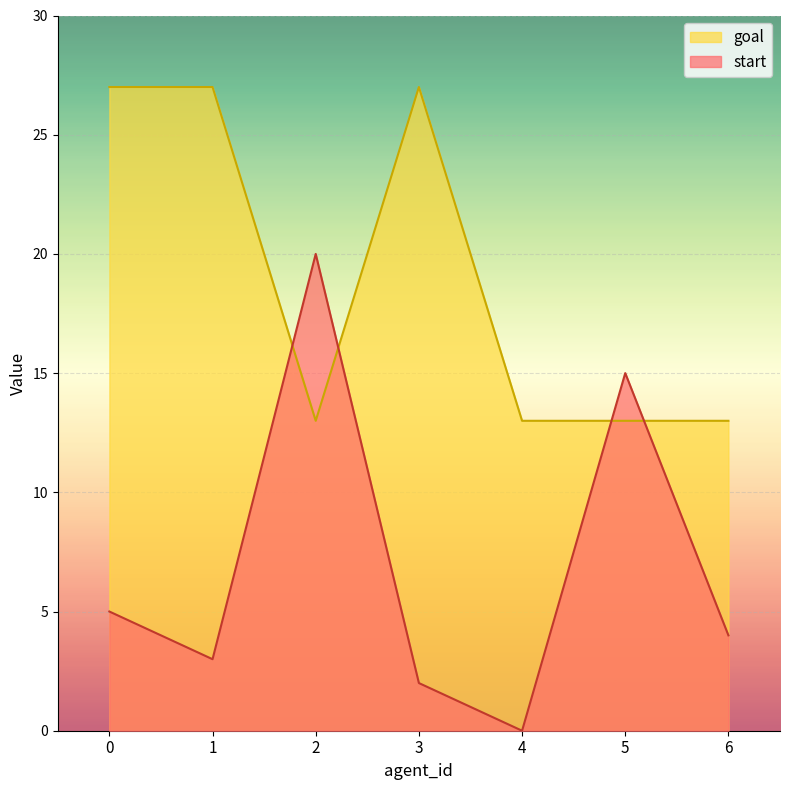

Count the number of categories in the chart.

7